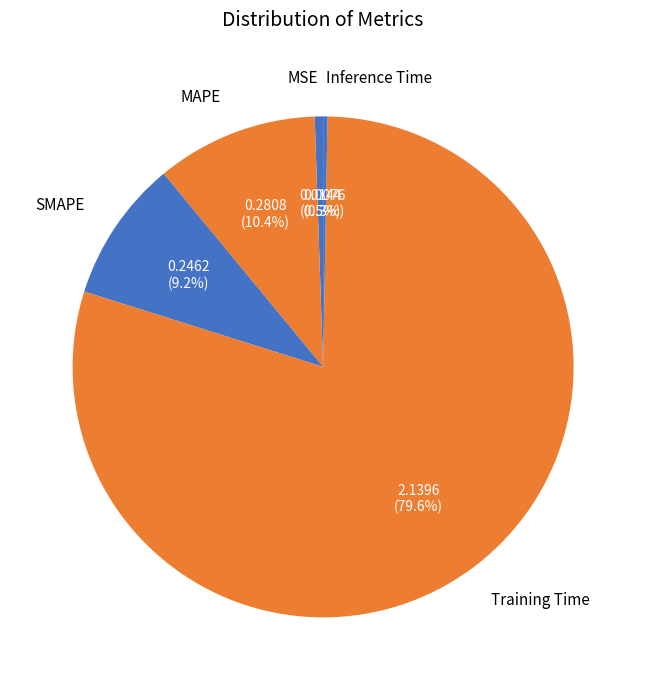

Which category accounts for the majority?

Training Time